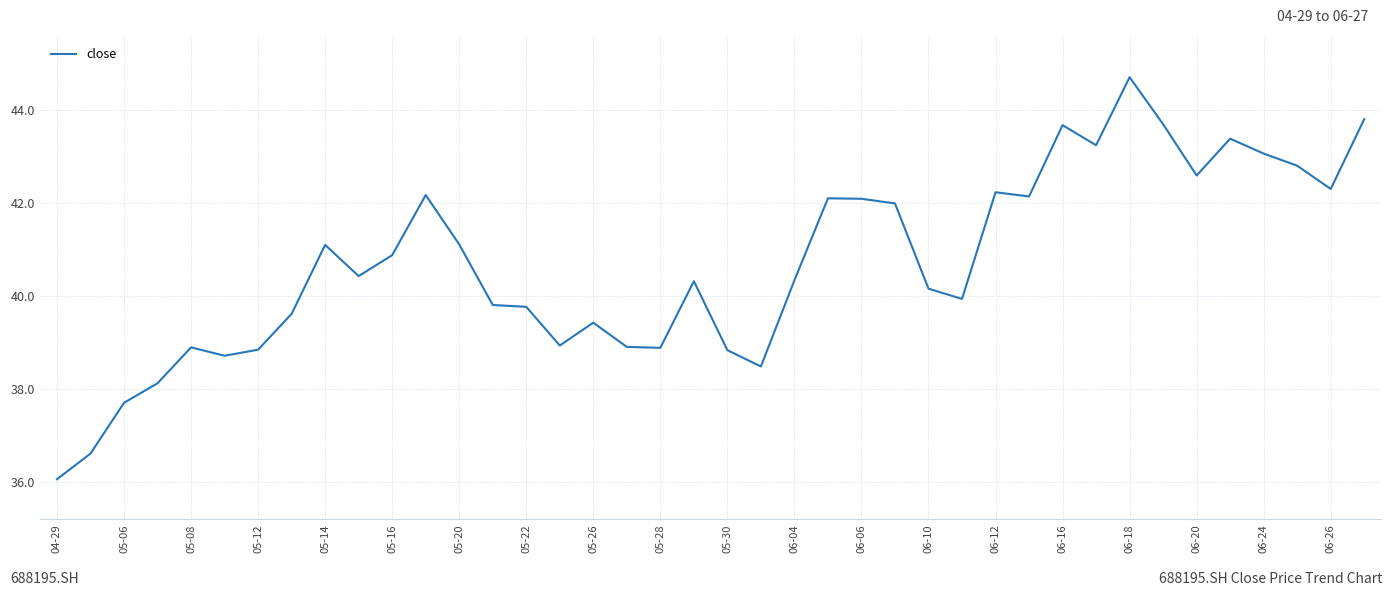

What is the difference between the maximum and minimum values?

8.6